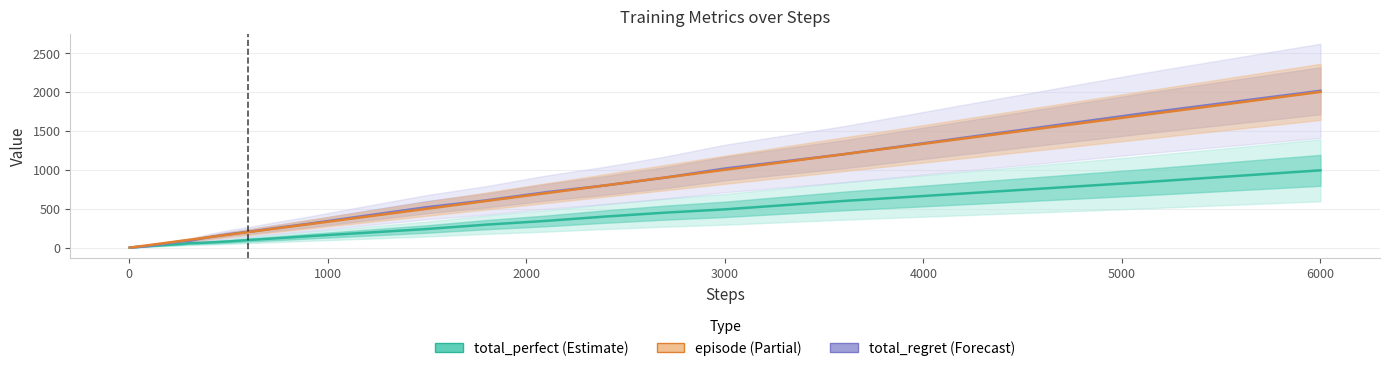

Which series ends up on top after the final intersection of total_regret (Forecast) and episode (Partial)?

total_regret (Forecast)